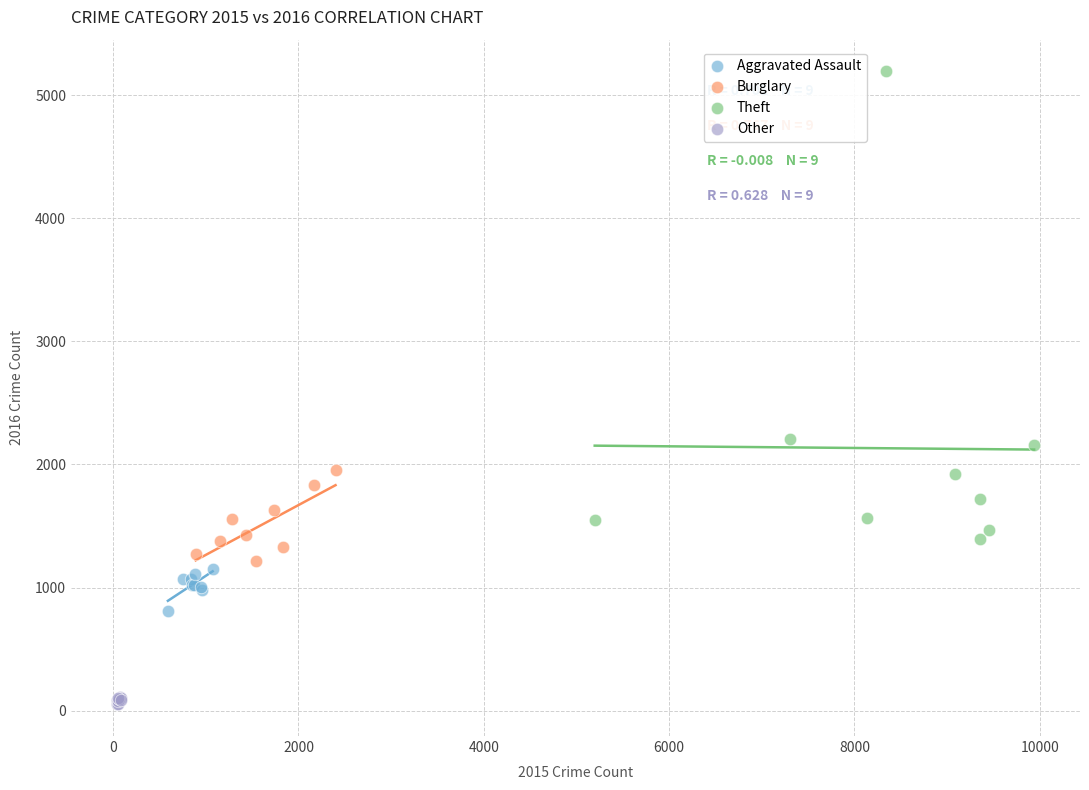

Which series contains the highest Y value?

Theft